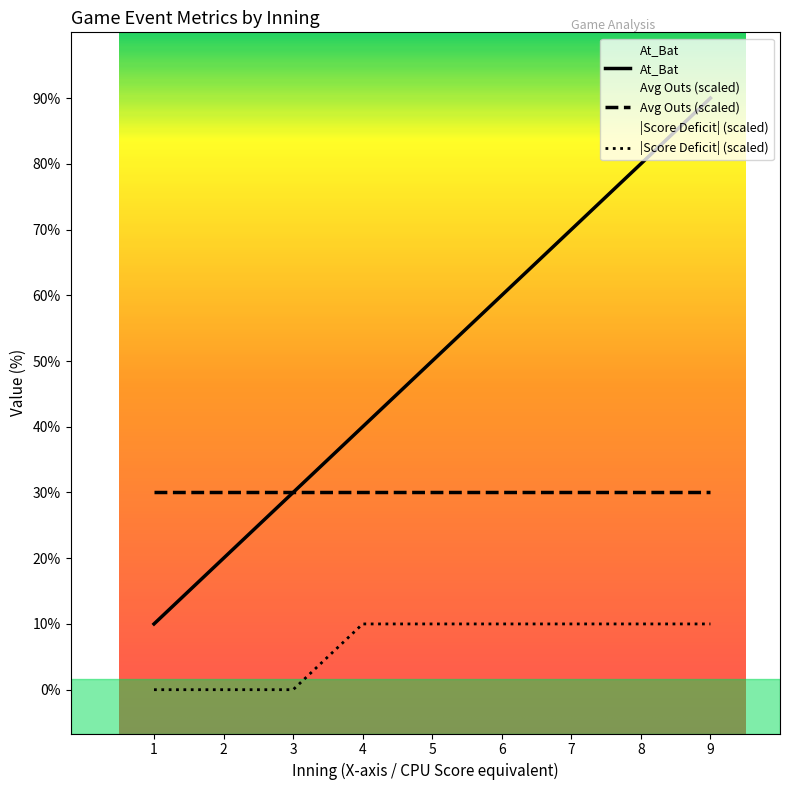

List the series in order of their peak value, highest first.

At_Bat, Avg Outs (scaled), |Score Deficit| (scaled)